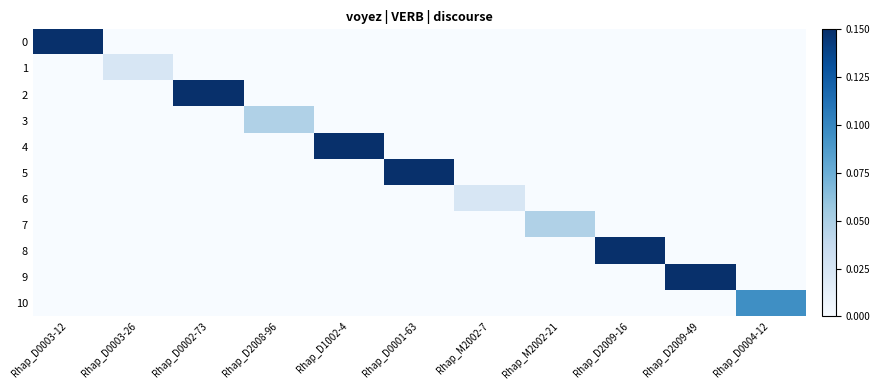

At how many categories does at least one series exceed 0?

11